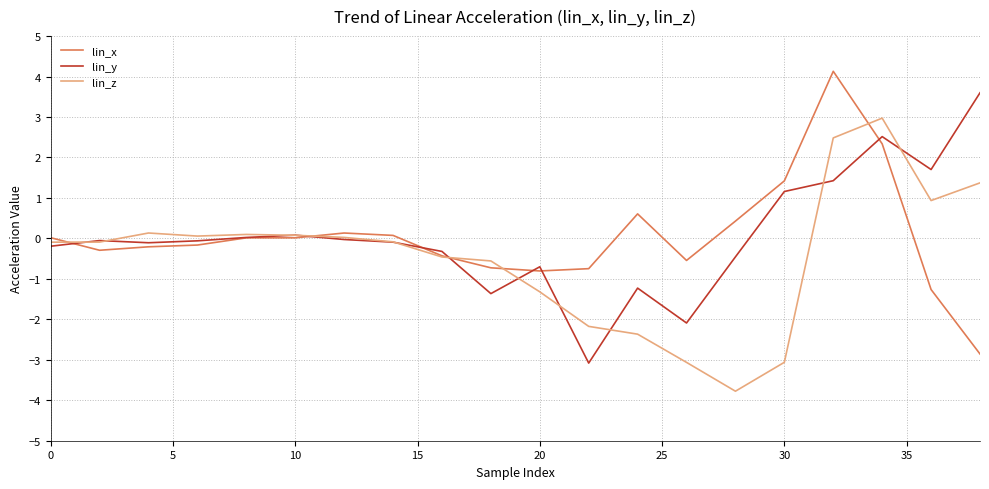

Rank the series by their maximum value, from lowest to highest.

lin_z, lin_y, lin_x